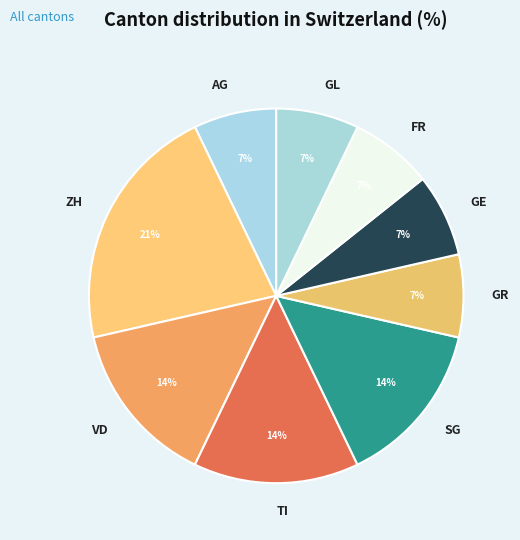

Combined, do SG and FR account for over 50%?

No